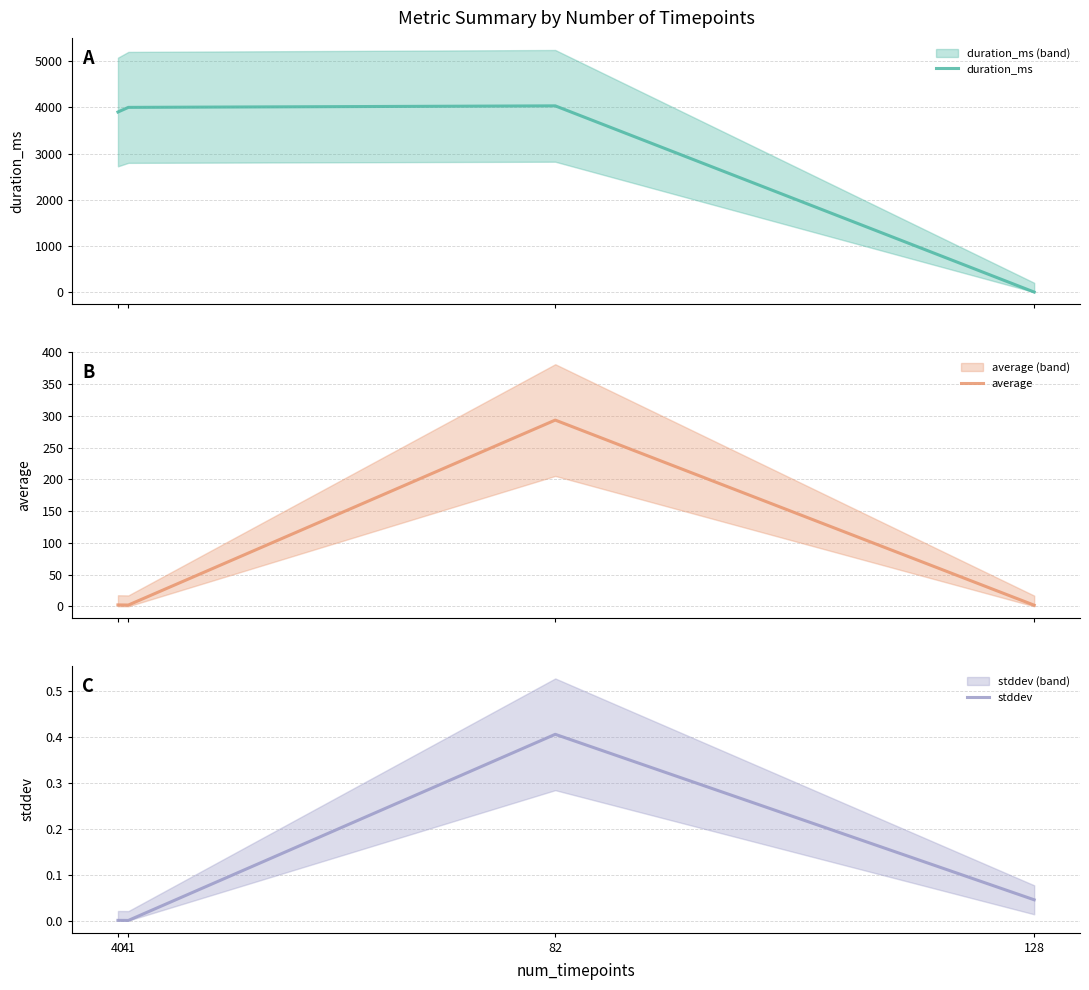

What is the approximate value of average at 40?

2.2